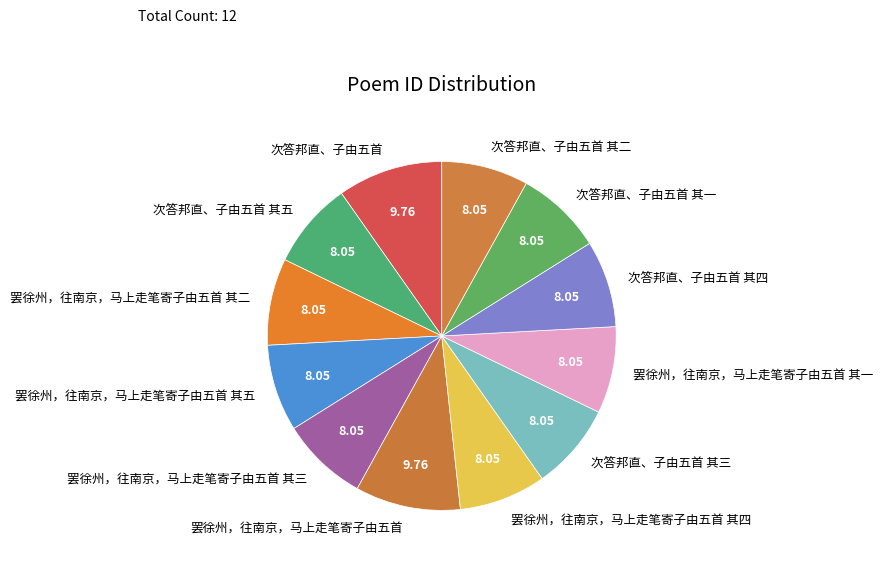

The 罢徐州，往南京，马上走笔寄子由五首 其三 slice represents 8% of the pie. True or false?

True